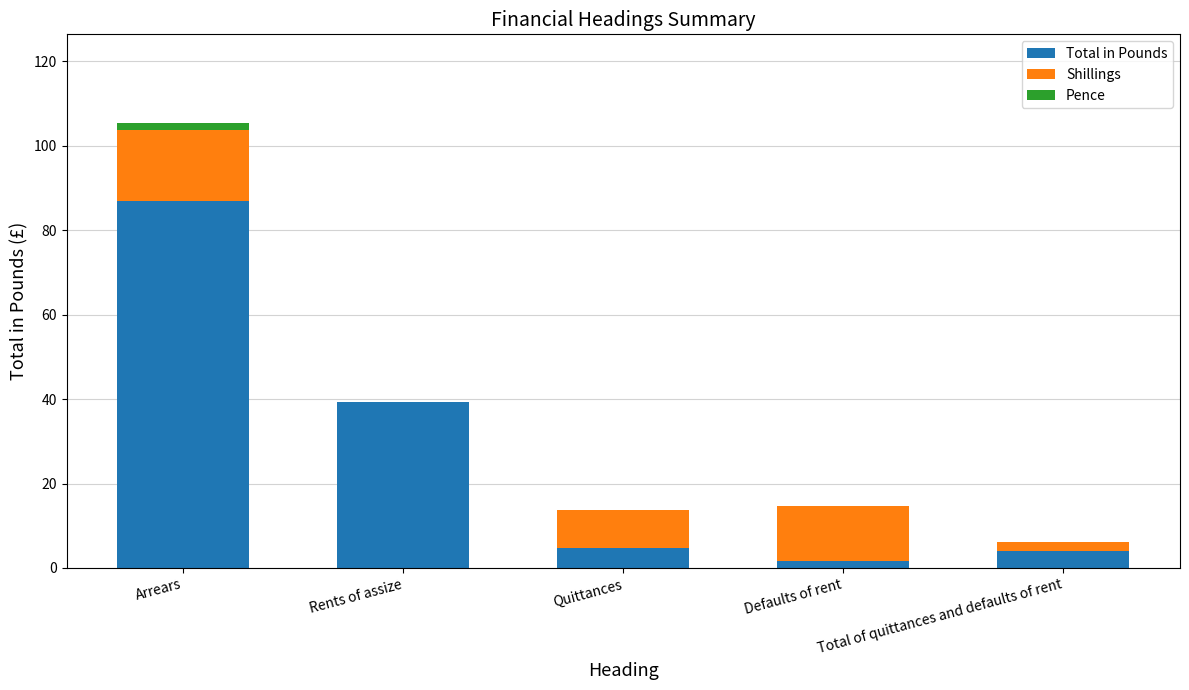

Which category has the highest value in the Total in Pounds series?

Arrears